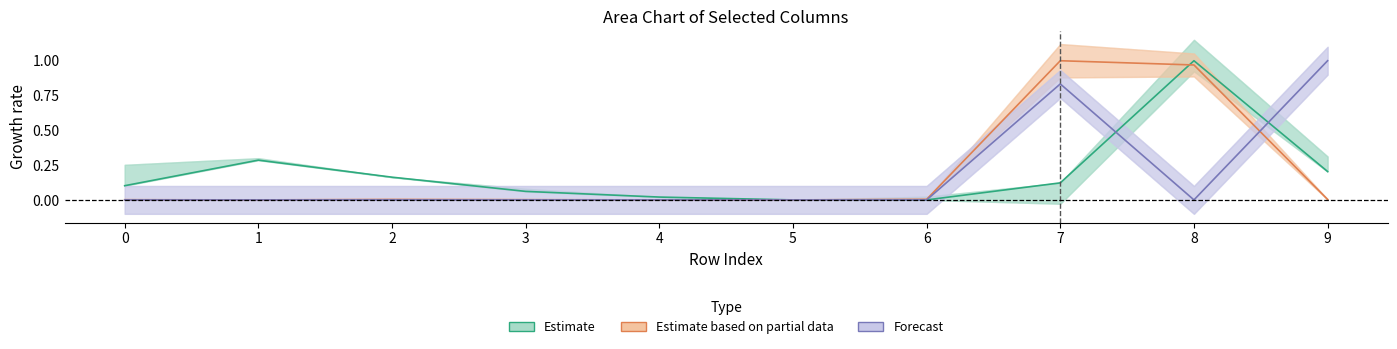

Which label corresponds to the smallest value in the chart?

5